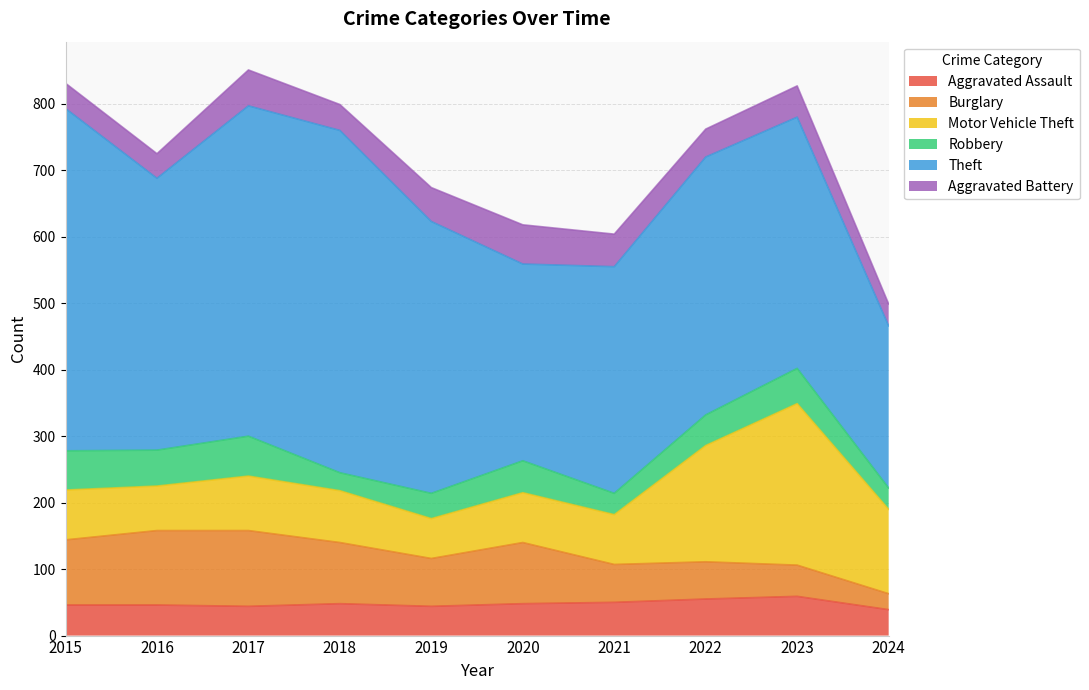

What is the sum of all Burglary values?

764